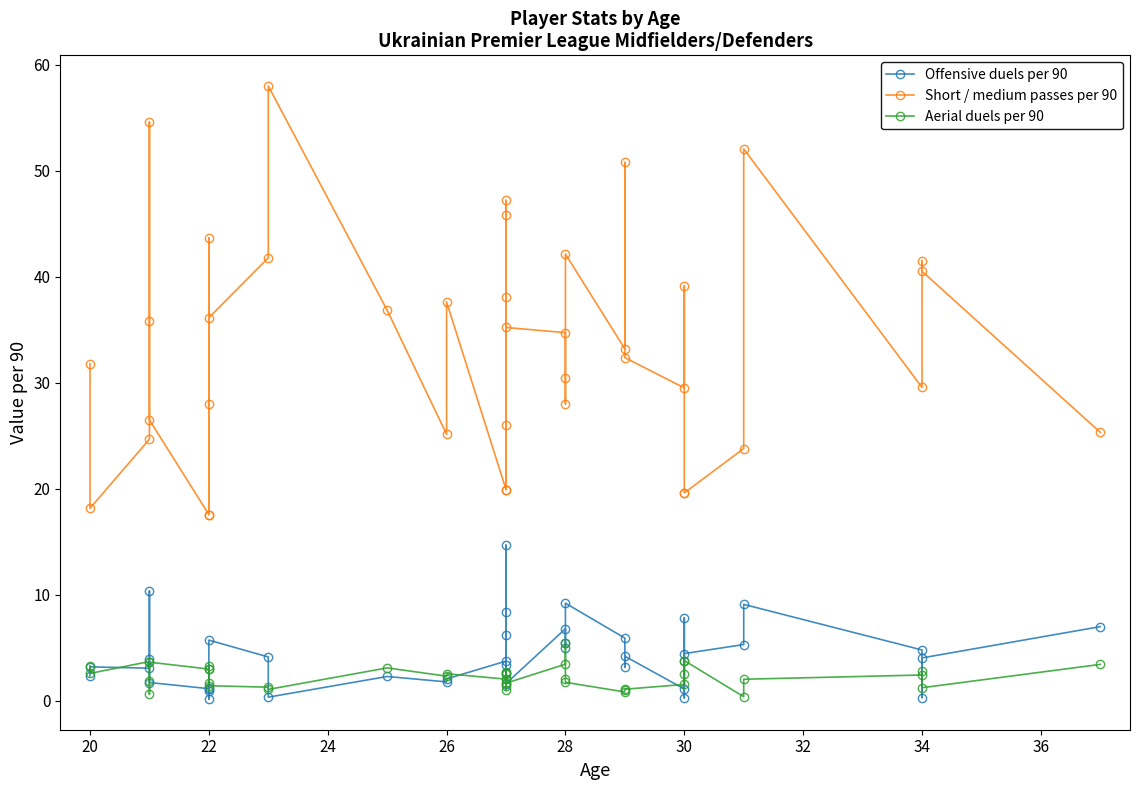

Which series has the largest range (max minus min)?

Short / medium passes per 90